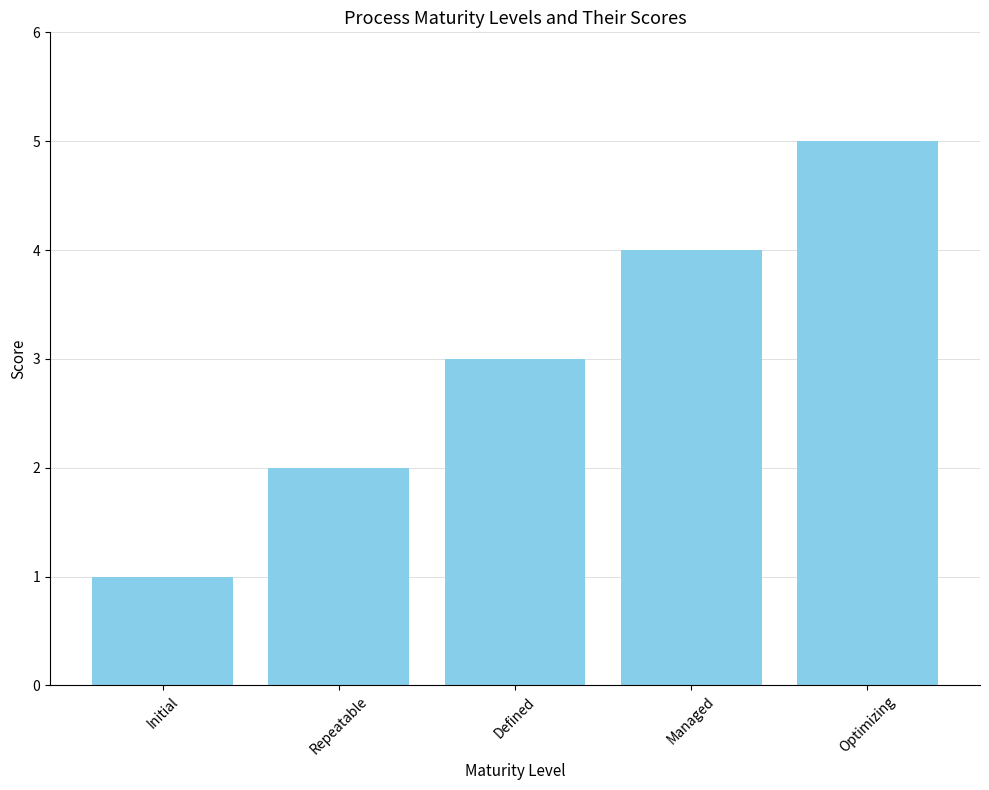

What is the label of the 3rd bar from the right?

Defined